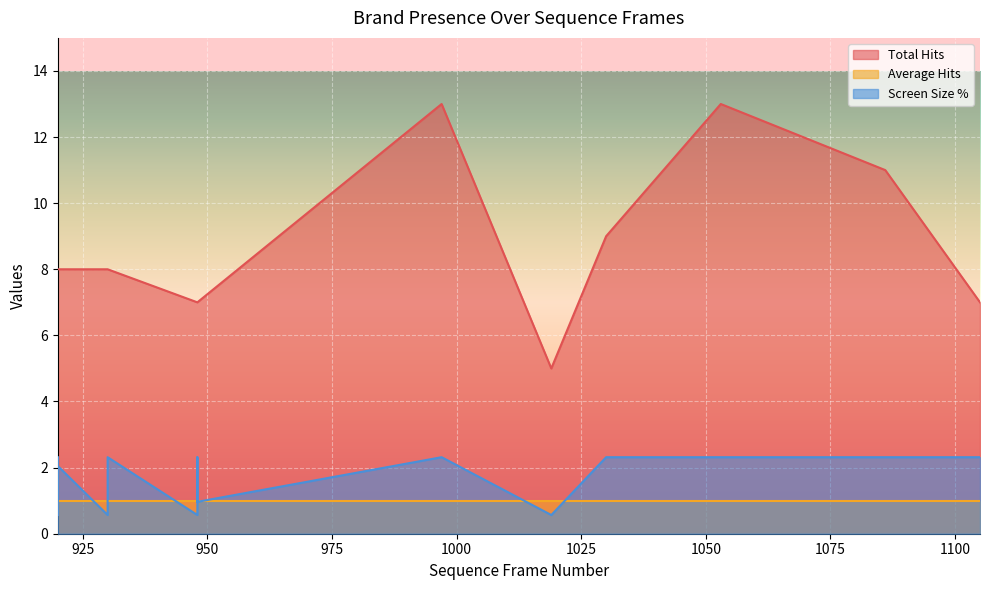

What is the highest value of the Screen Size % series?

2.3